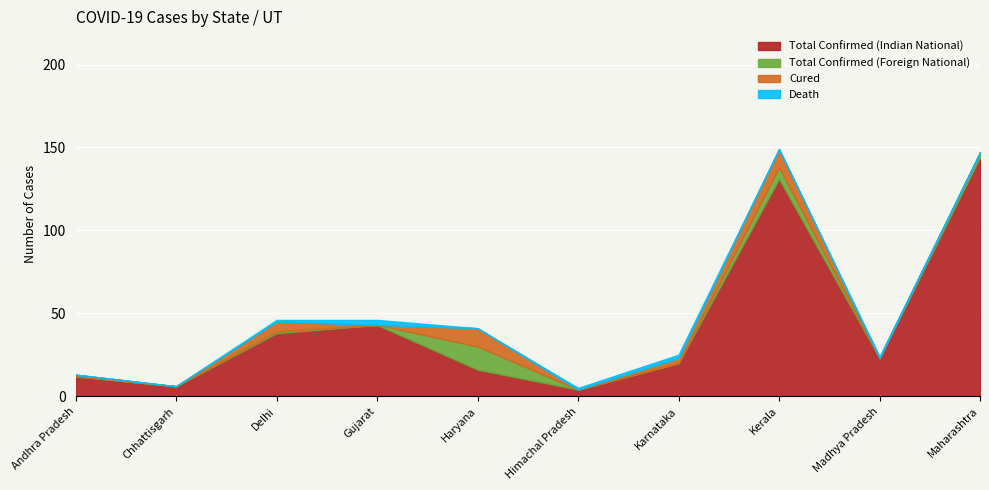

The value of Death at Andhra Pradesh is 1. True or false?

False